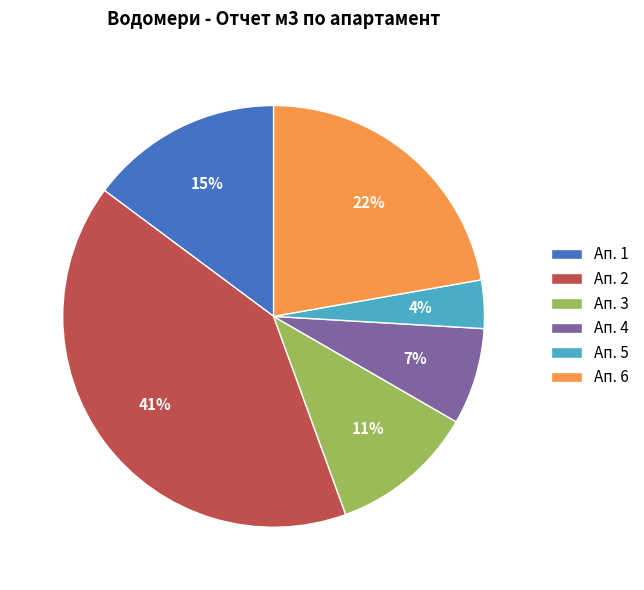

The Ап. 1 slice represents 15% of the pie. True or false?

True